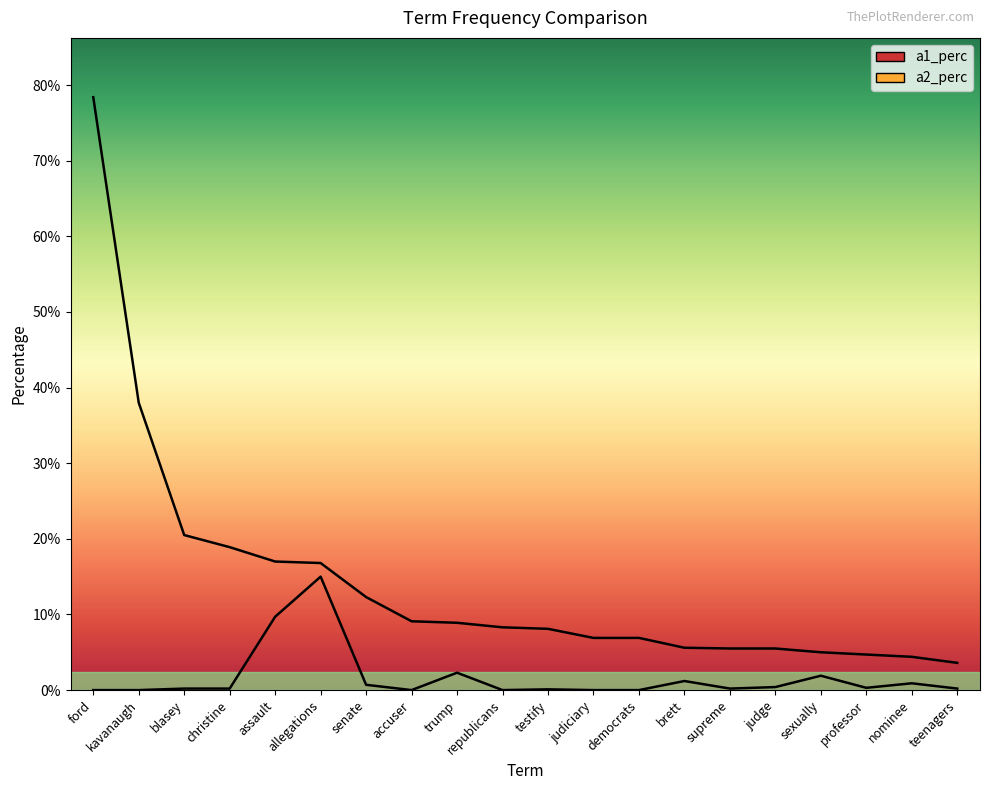

What is the sum of the a1_perc values at testify and supreme?

0.1